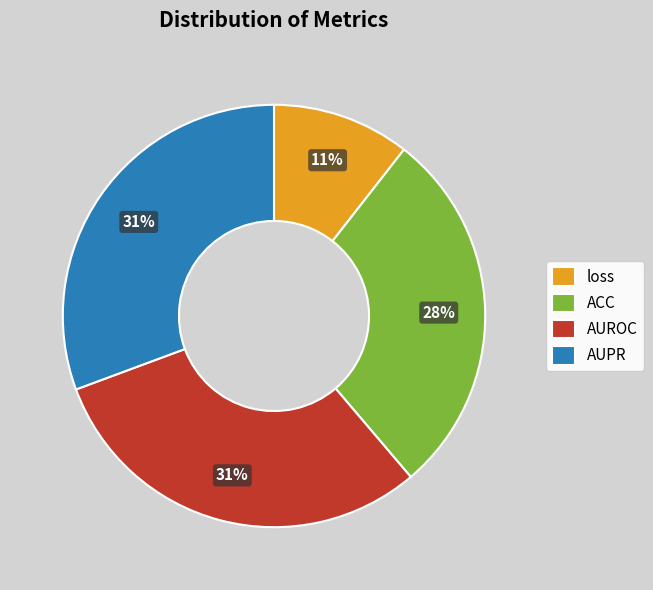

Is there a majority slice in this chart?

No